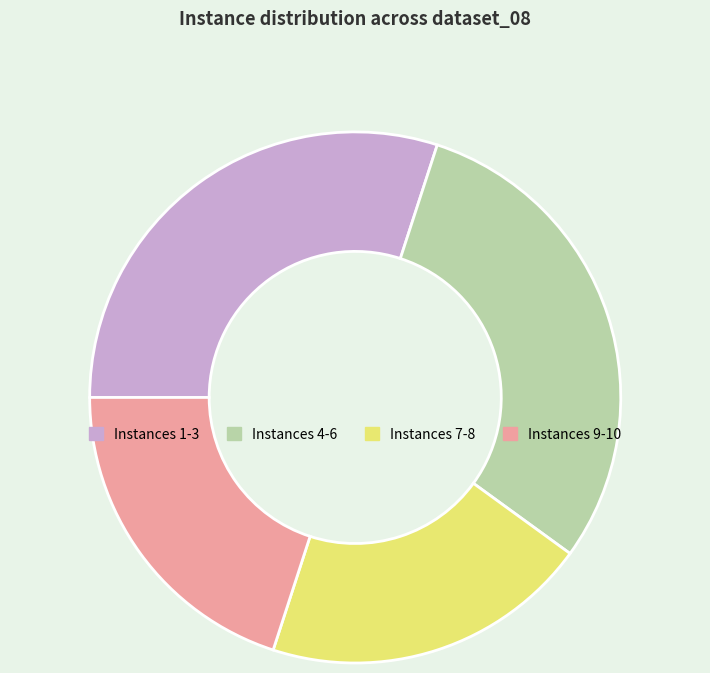

What is the ratio of the value at Instances 1-3 to the value at Instances 9-10?

1.5